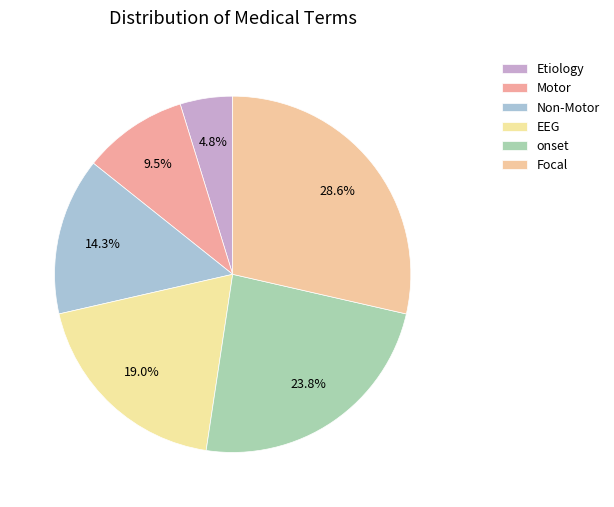

Which has a higher value, Motor or Etiology?

Motor